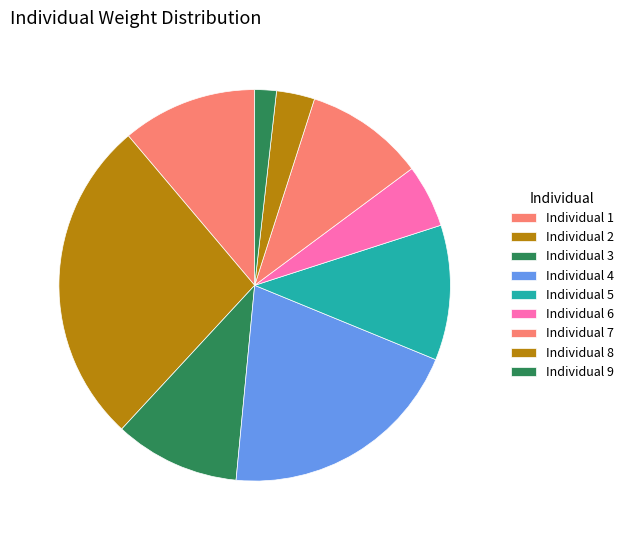

Which category has the biggest portion of the pie?

Individual 2